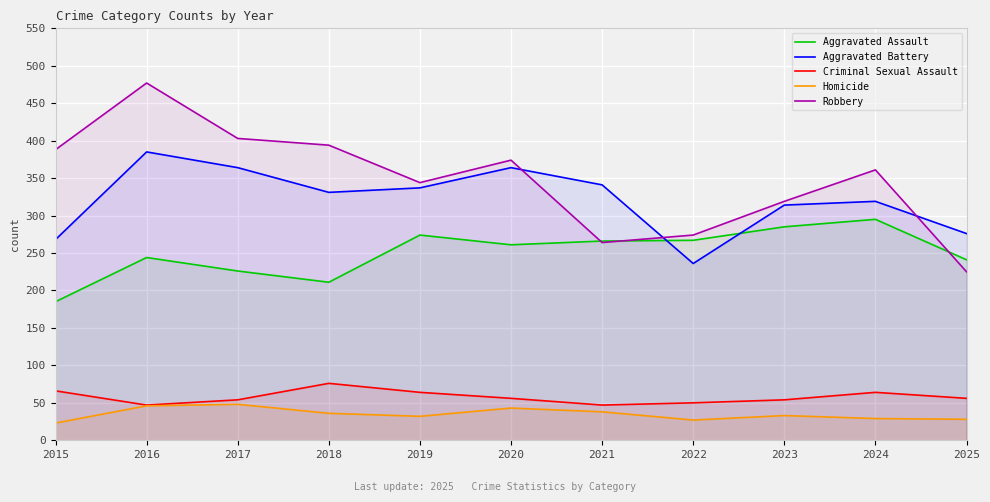

Where does the Aggravated Battery series first go above 331?

2016